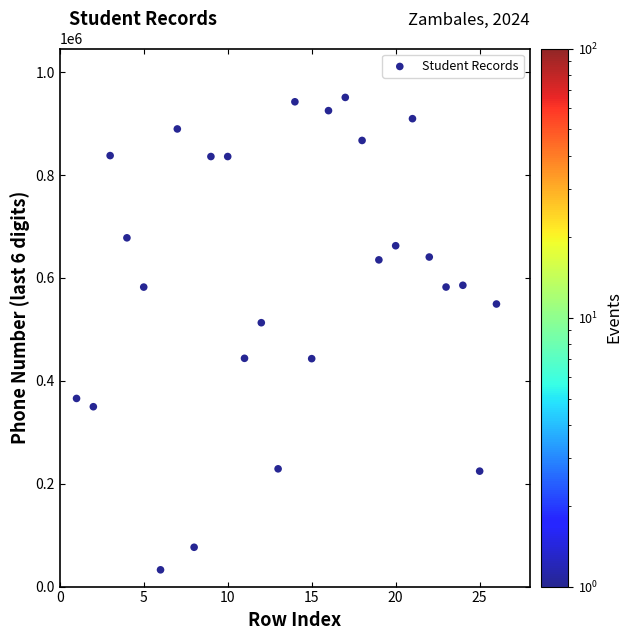

What is the range of X values (max minus min)?

25